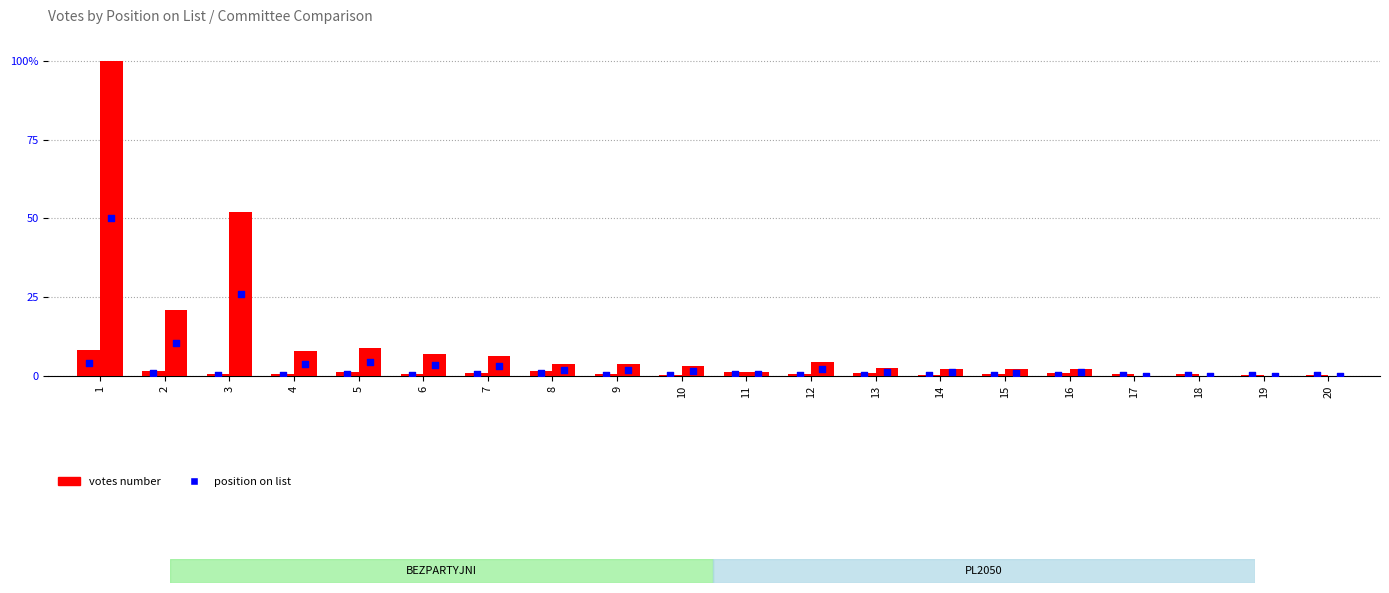

Is the value of BEZPARTYJNI at 16 greater than the value of PL2050 at 1?

No